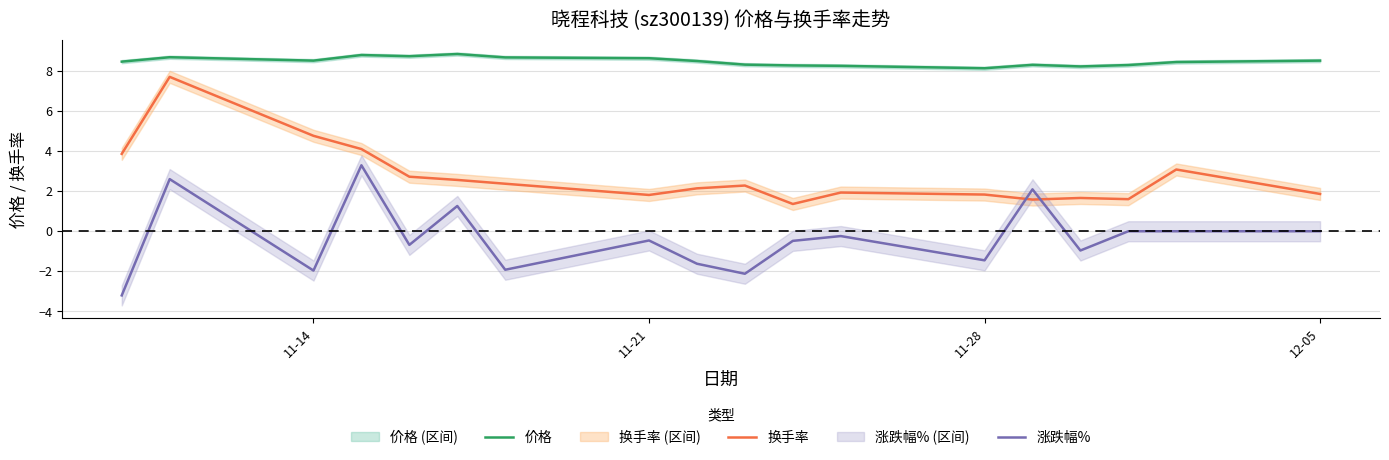

What is the lowest value of the 涨跌幅% series?

-3.2